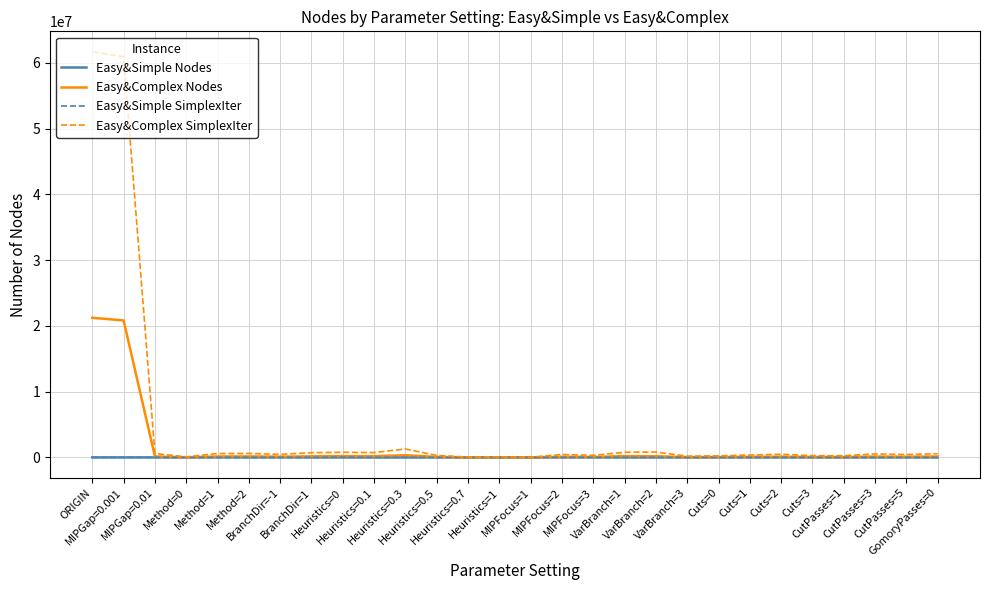

What is the highest value of the Easy&Complex Nodes series?

21236266